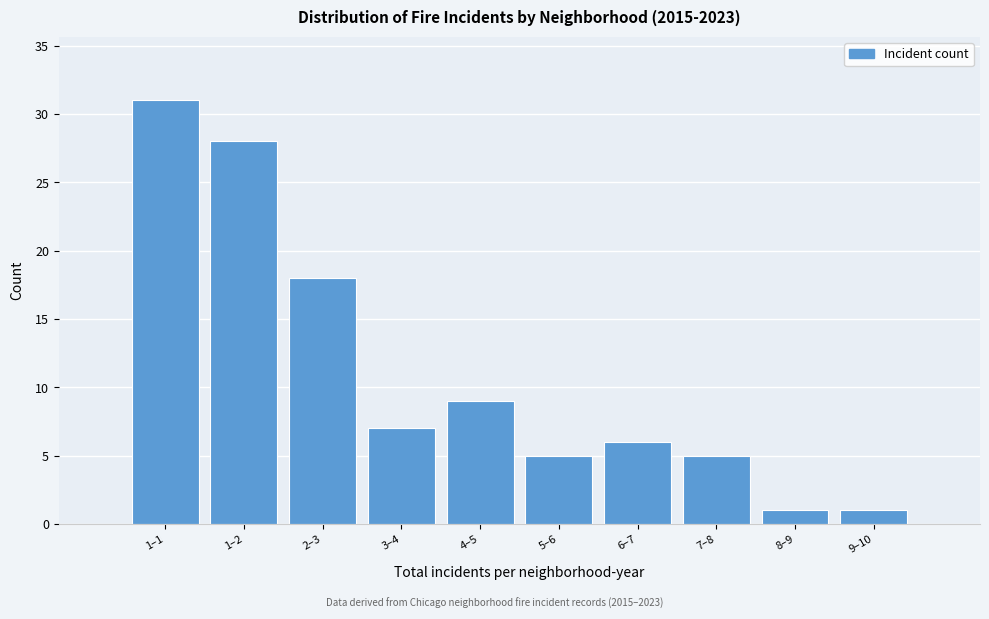

Reading left to right, transcribe all the data shown in this chart.

31	28	18	7	9	5	6	5	1	1